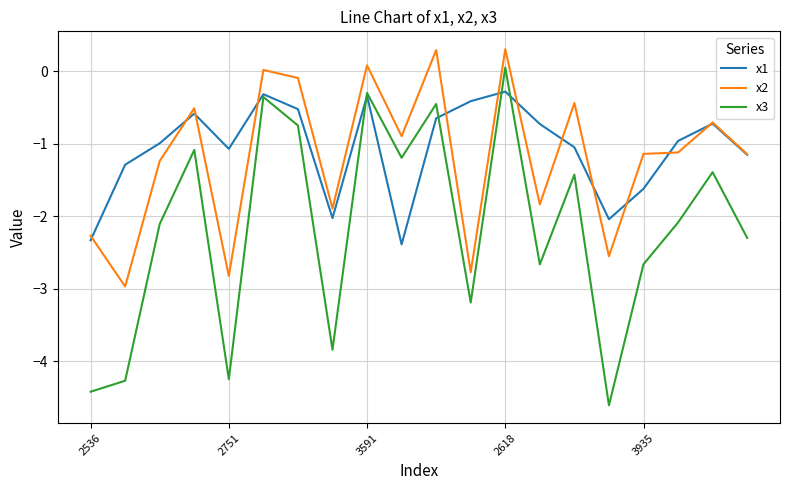

Rank the series by their maximum value, from lowest to highest.

x1, x3, x2